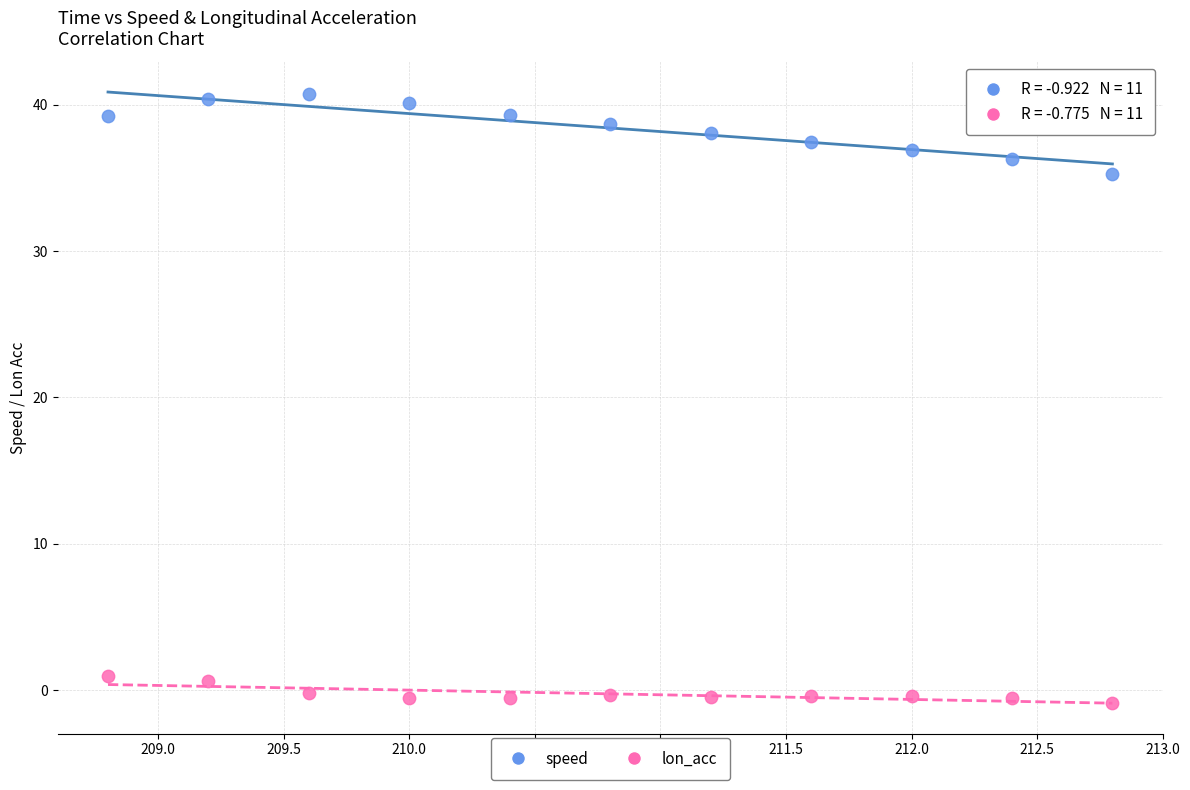

Which series reaches the minimum Y coordinate?

lon_acc